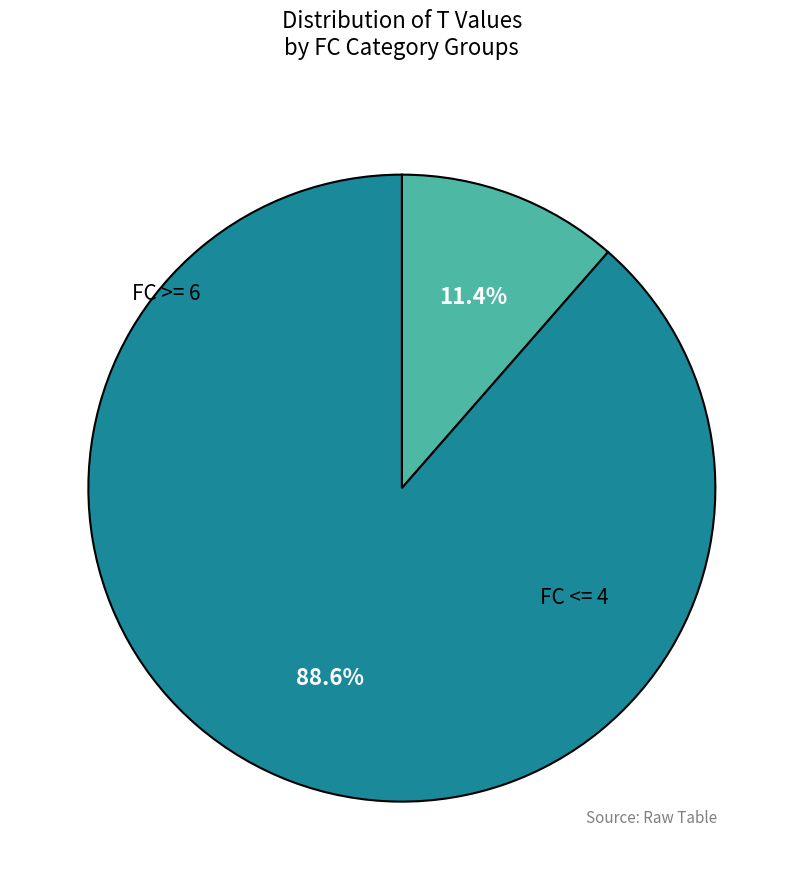

Is there a majority slice in this chart?

Yes